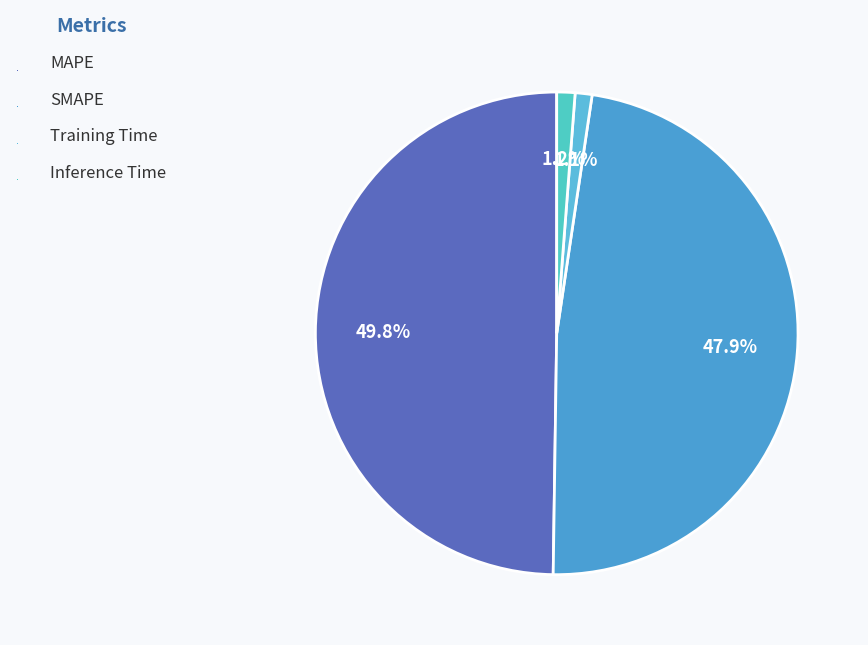

Rank the categories by value from highest to lowest.

MAPE, SMAPE, Inference Time, Training Time